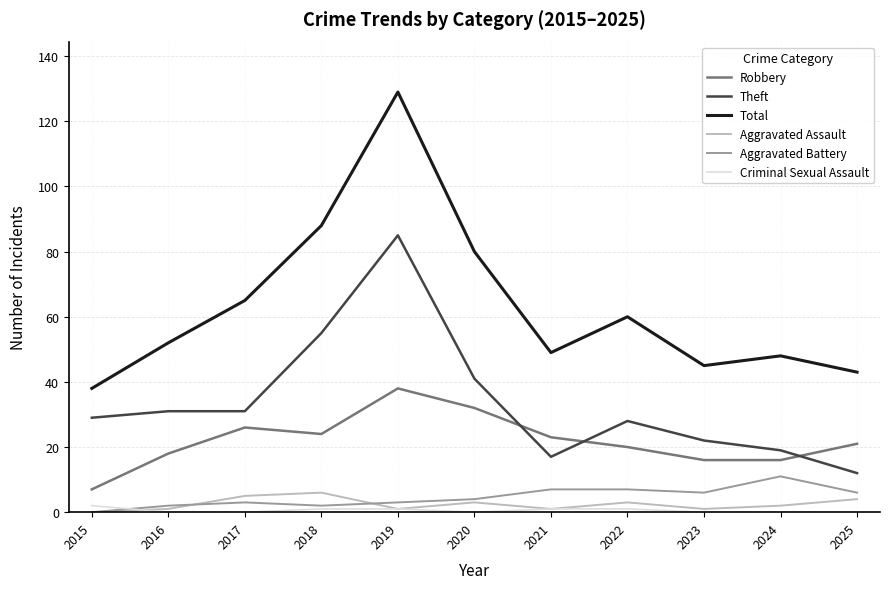

Read the Aggravated Battery value at 2020.

4